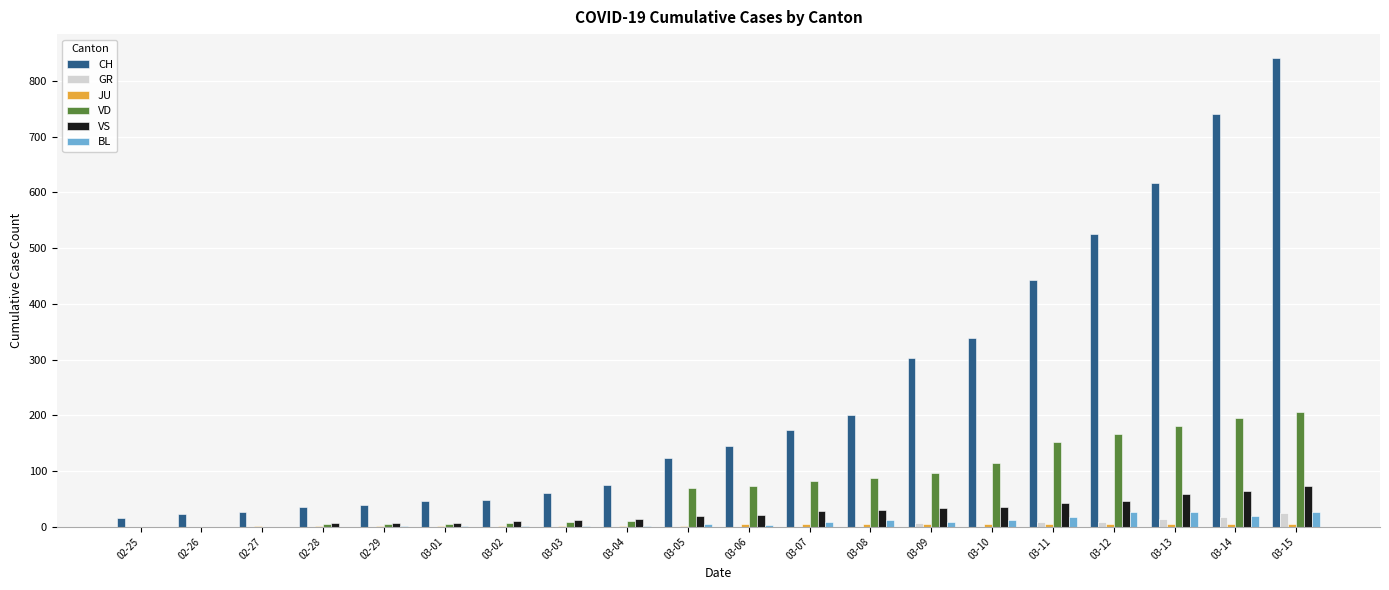

What is the difference between the CH values at 03-04 and 03-07?

100